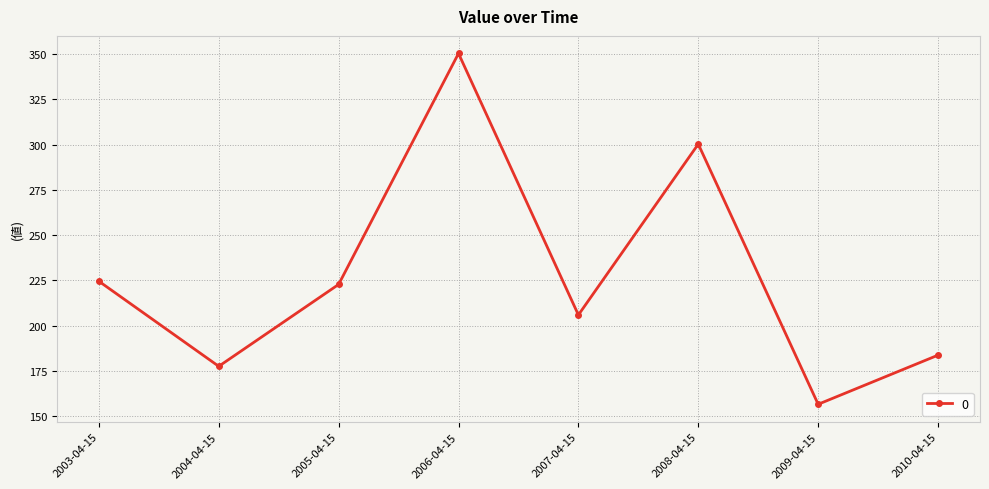

Is this an area chart (filled region under the line)?

No